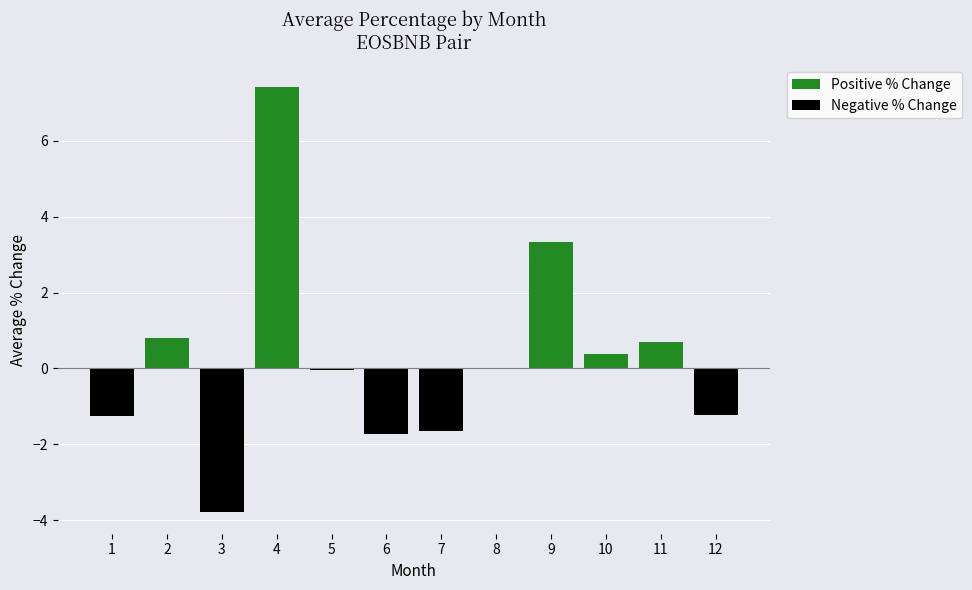

How many groups of bars are there?

12